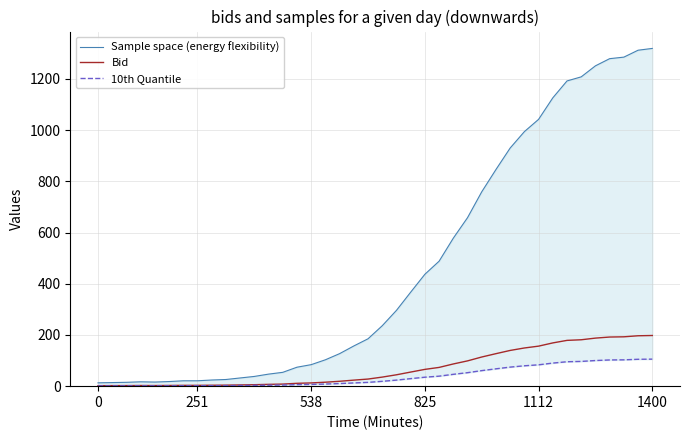

Which series has the largest total across all categories?

Sample space (energy flexibility)